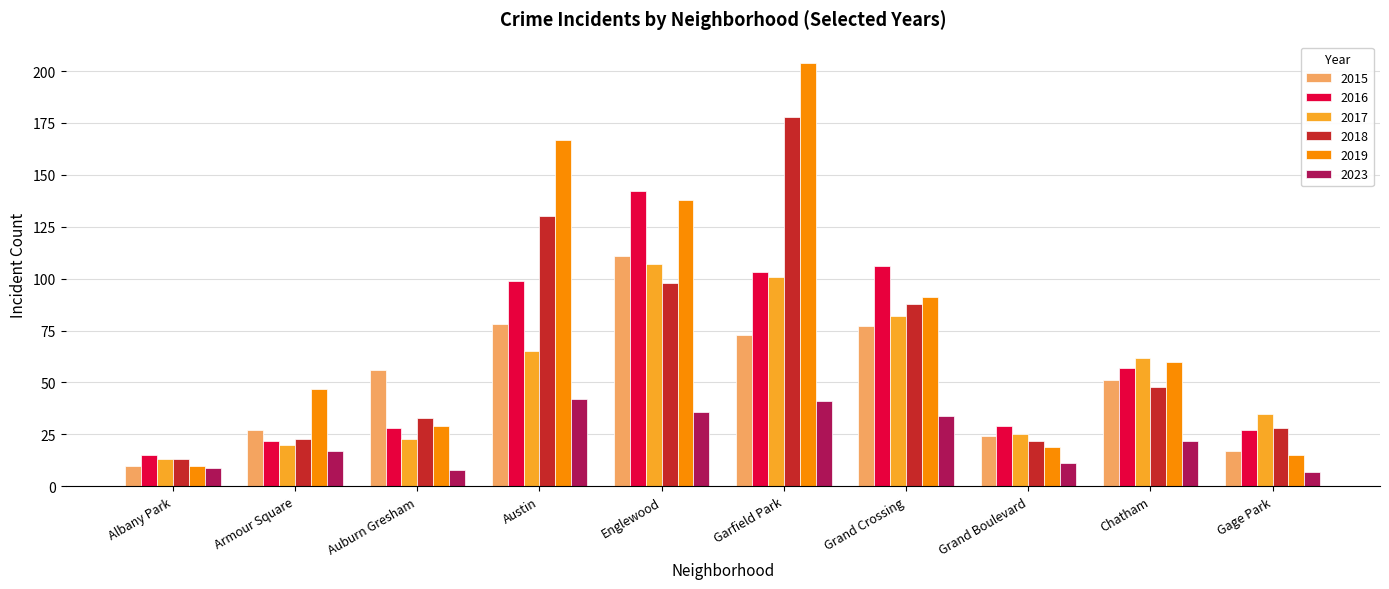

Which series has the largest total across all categories?

2019